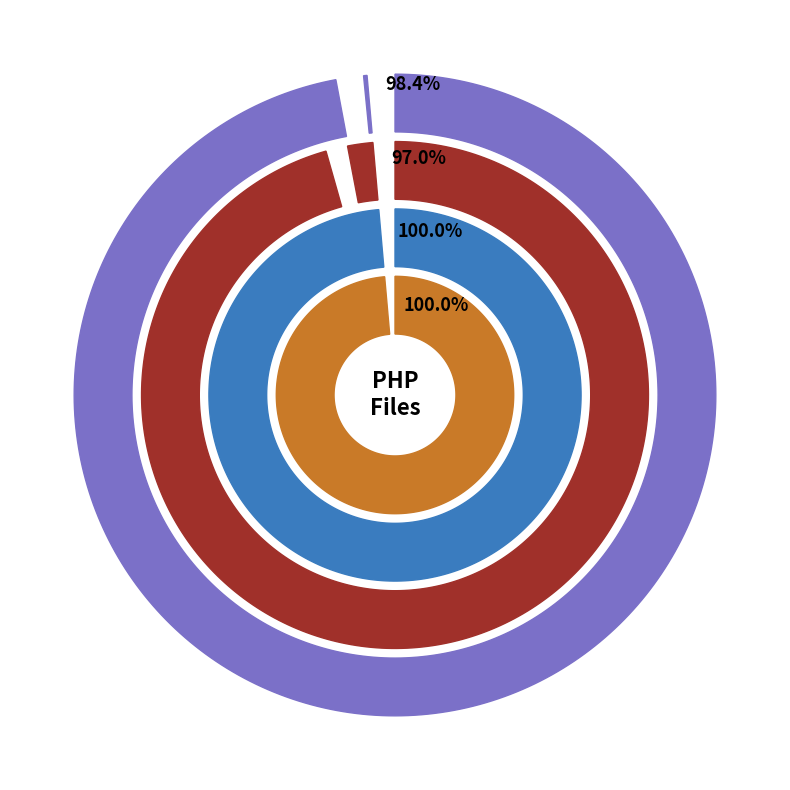

True or false: Driver.php accounts for 98% of the total.

True